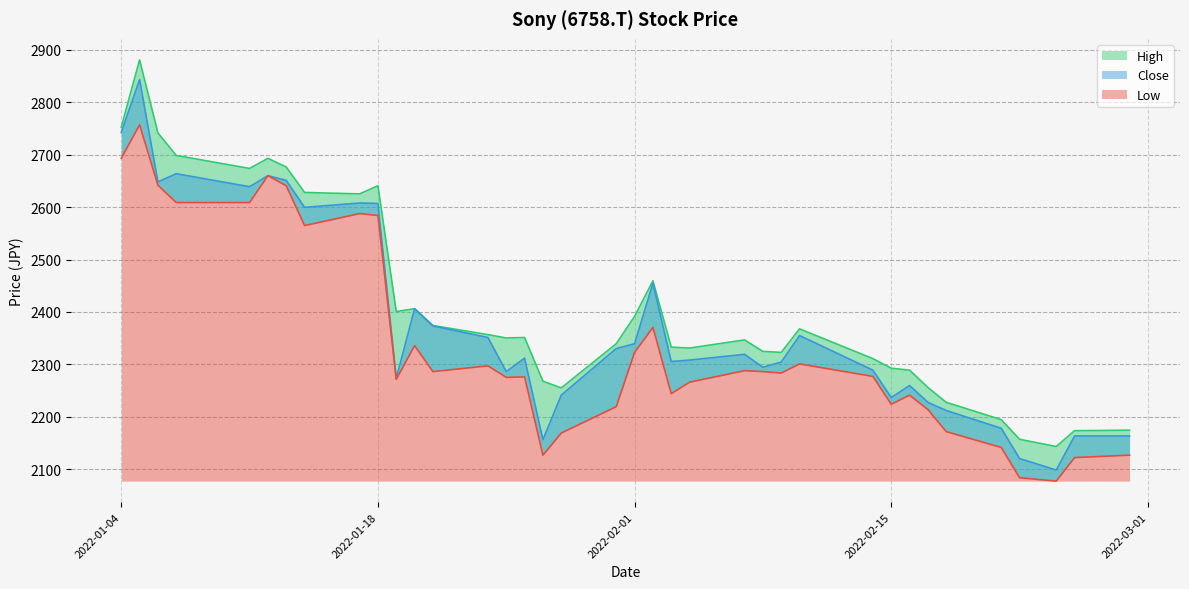

At which category is the sum across all series the highest?

2022-01-05